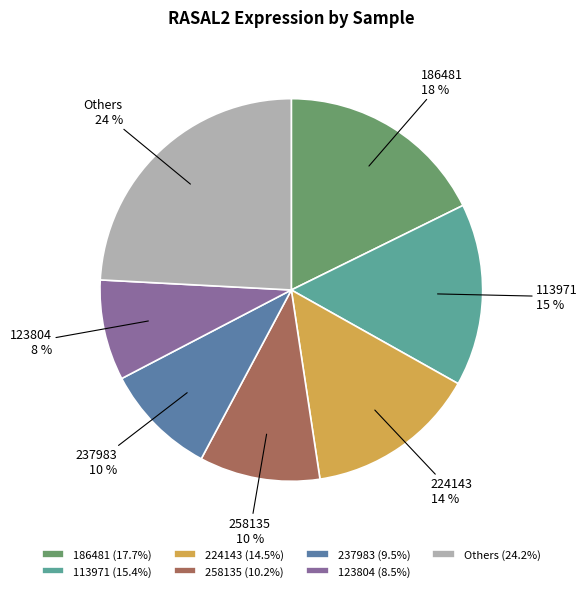

Is it true that 123804 is 1% of the pie?

False